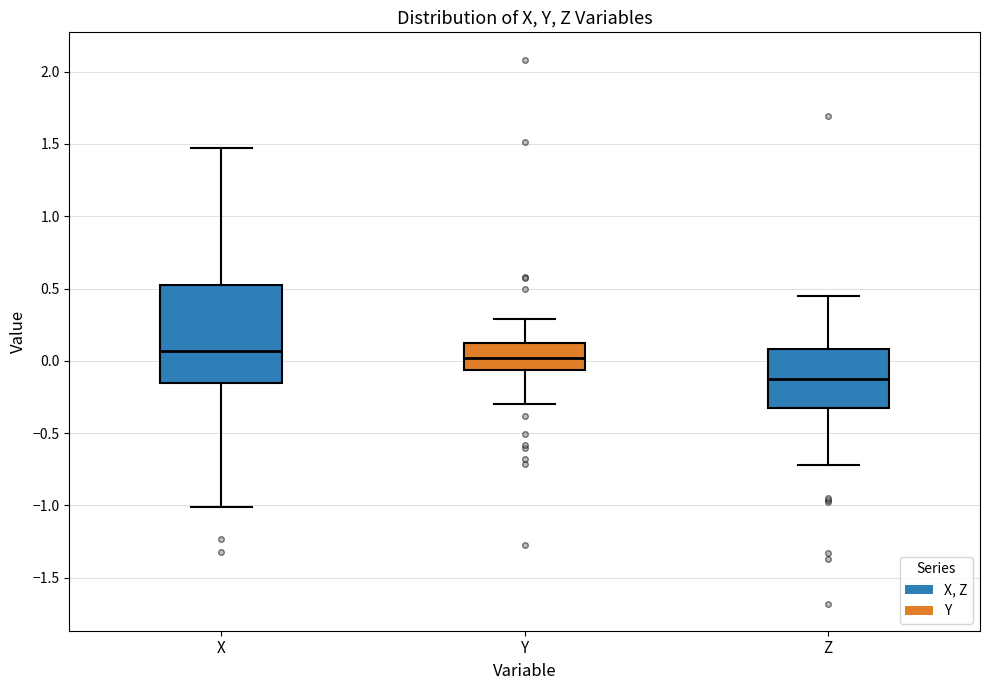

Reading left to right, transcribe this box plot: for each box, give where its median line is, the range the box spans, and where its two whiskers end, as read against the y-axis. The values are not printed on the chart, so give them approximately, as read against the axis.

X: median 0.05, box -0.15 to 0.55, whiskers -1.00 to 1.45
Y: median 0.00, box -0.05 to 0.10, whiskers -0.30 to 0.30
Z: median -0.15, box -0.30 to 0.10, whiskers -0.70 to 0.45